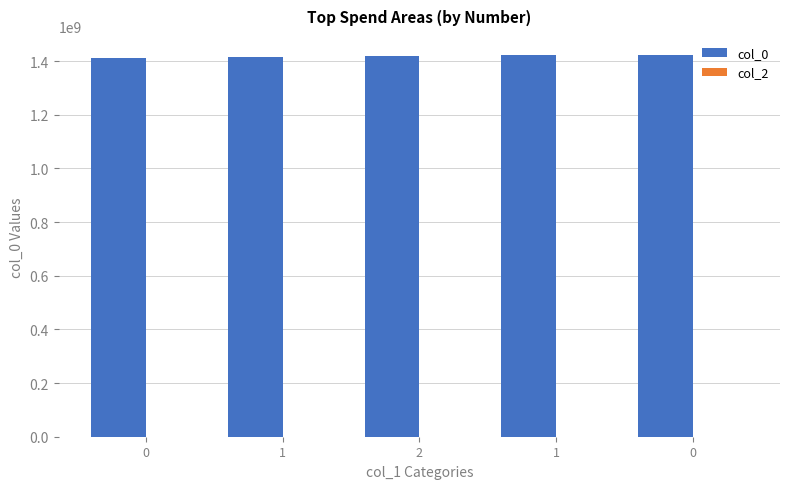

Are the bars grouped side by side (vs. stacked)?

No